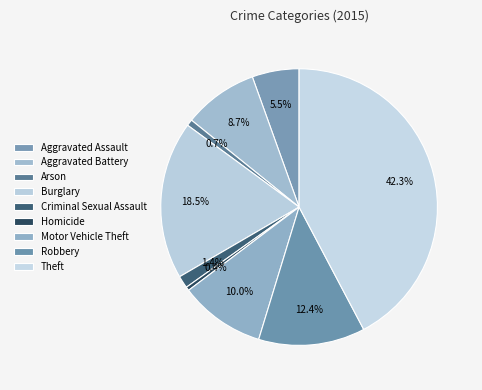

How many slices are in this pie chart?

9